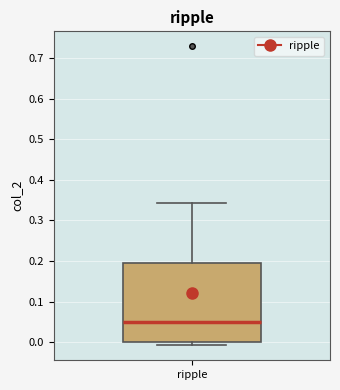

Transcribe this box plot: give where the median line is, the range the box spans, and where the two whiskers end, as read against the y-axis. The values are not printed on the chart, so give them approximately, as read against the axis.

median 0.05, box 0.00 to 0.20, whiskers -0.01 to 0.34